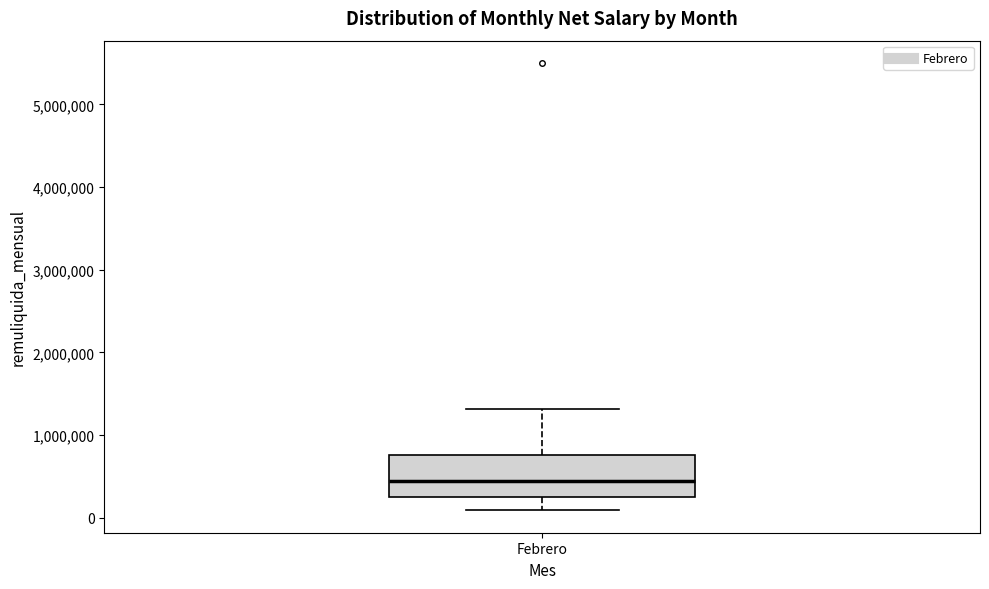

Read this box plot against the y-axis: the position of the median line, the range covered by the box, and the ends of both whiskers. The values are not printed on the chart, so give them approximately, as read against the axis.

median 400000, box 200000 to 800000, whiskers 100000 to 1300000